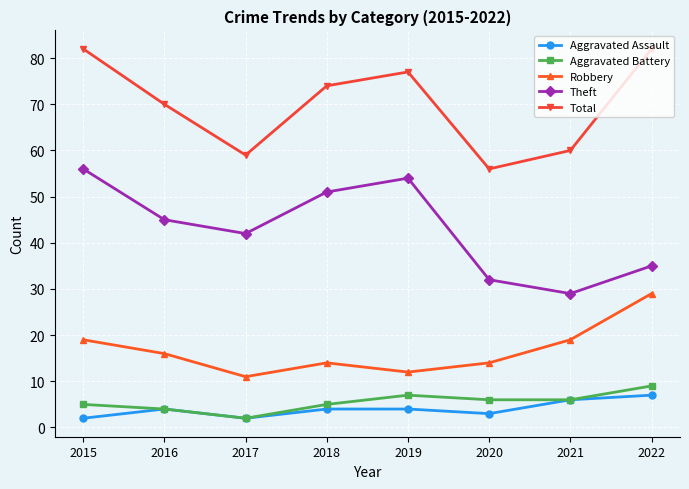

Between 2017 and 2018, which series saw the biggest shift?

Total